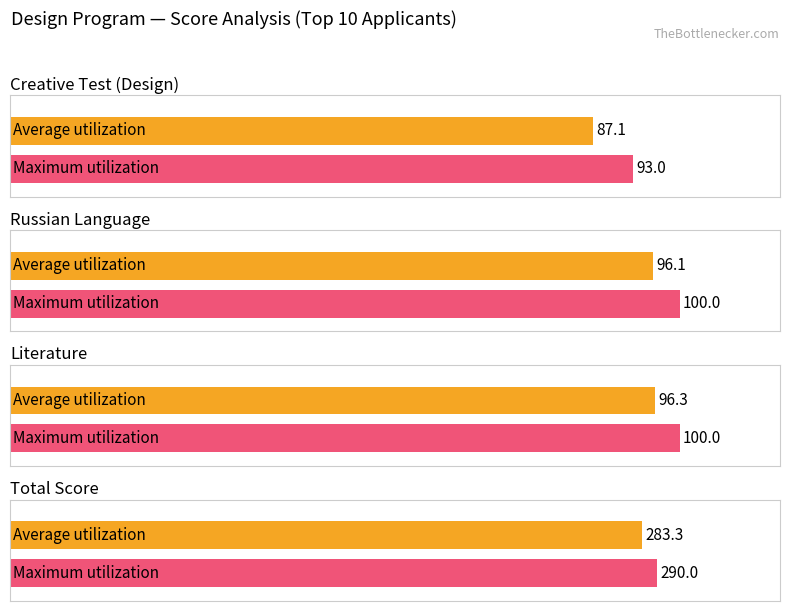

The Сумма конкурсных баллов series shows 179 at 2. True or false?

False